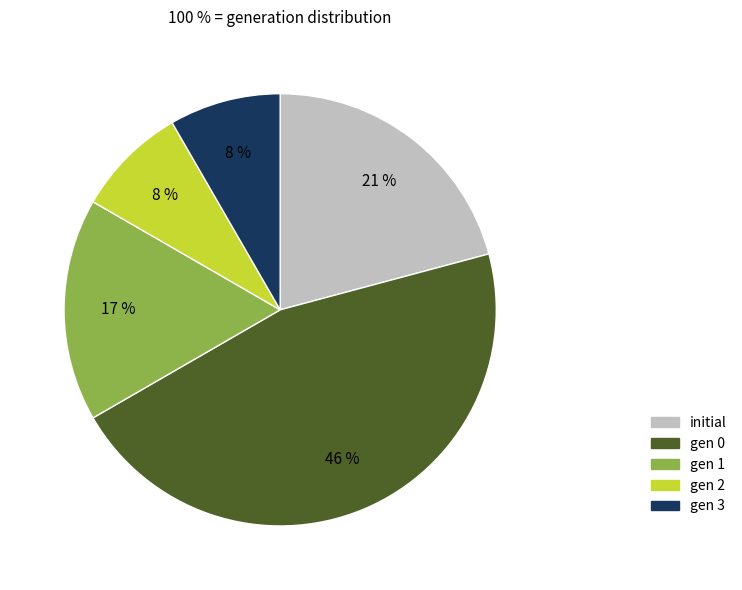

Combined, do gen 3 and gen 1 account for over 50%?

No